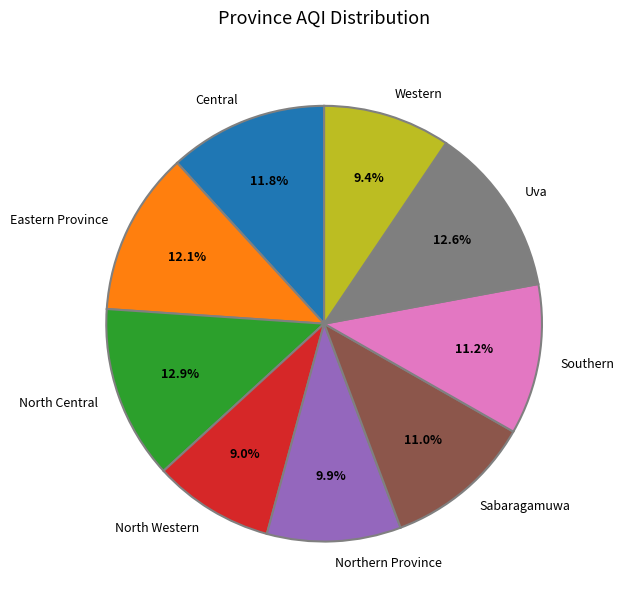

What is the ratio of the value at North Central to the value at Southern?

1.2